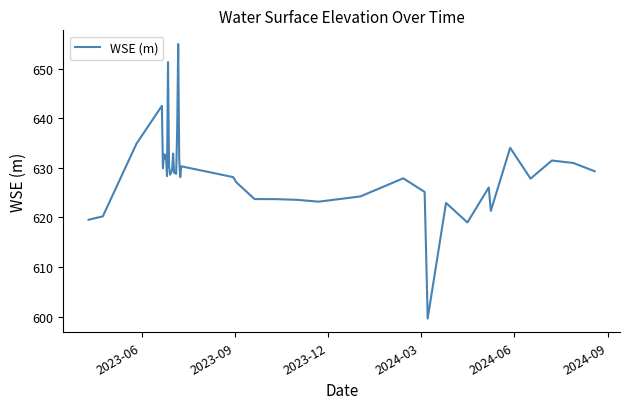

What is the minimum value shown in the chart?

599.6